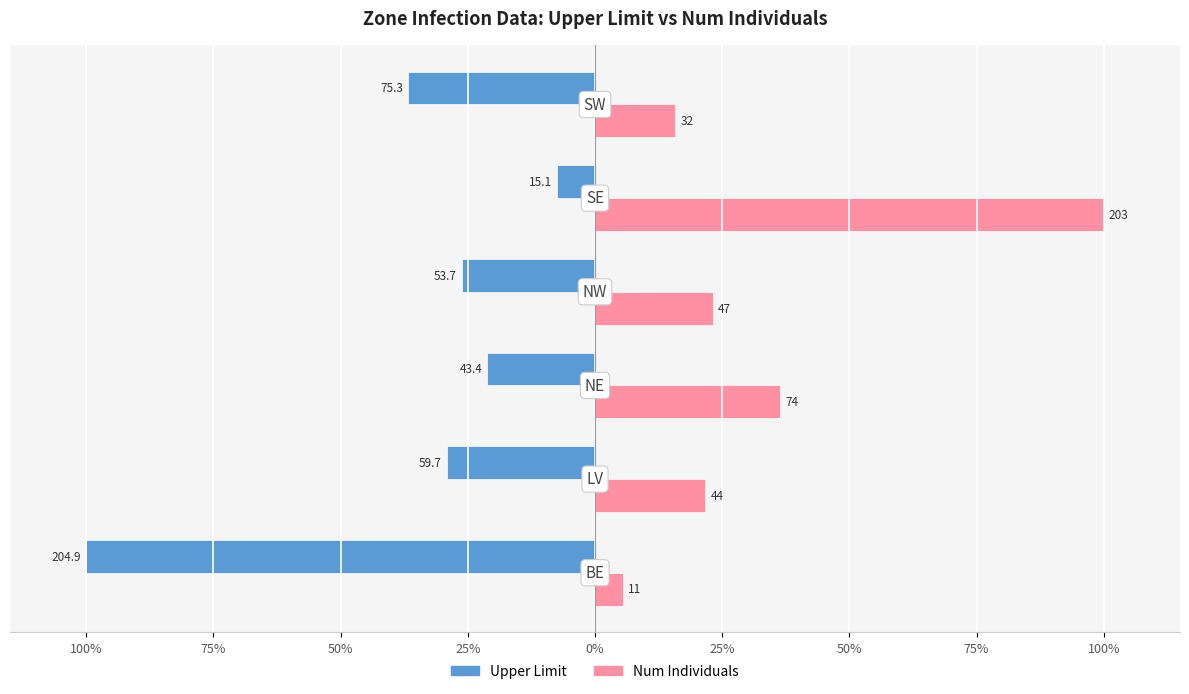

What are all the series names shown in the legend?

Upper Limit, Num Individuals